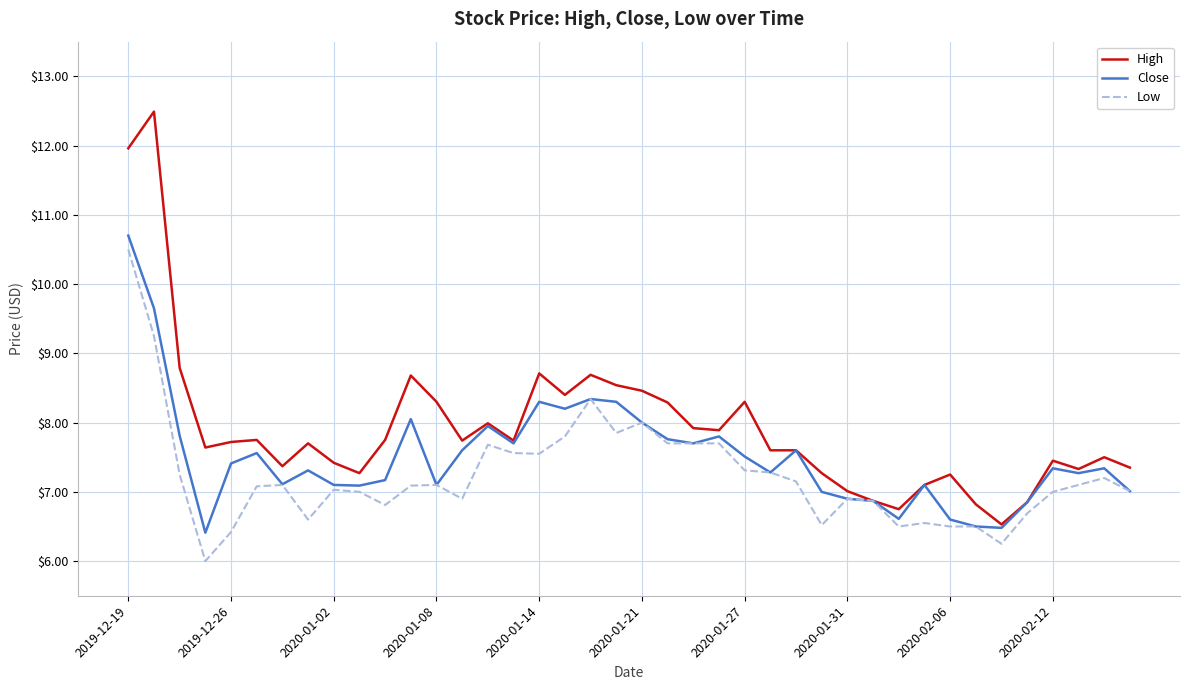

What is the minimum value shown in the chart?

6.0